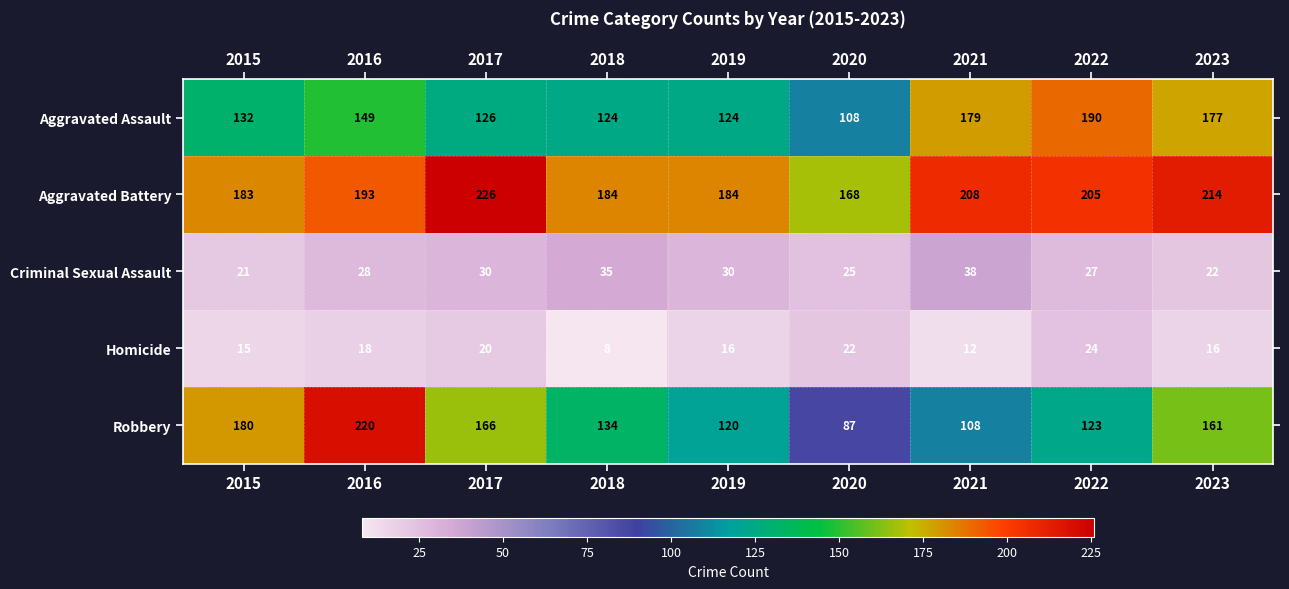

Between 2021 and 2023, which series saw the biggest shift?

Robbery